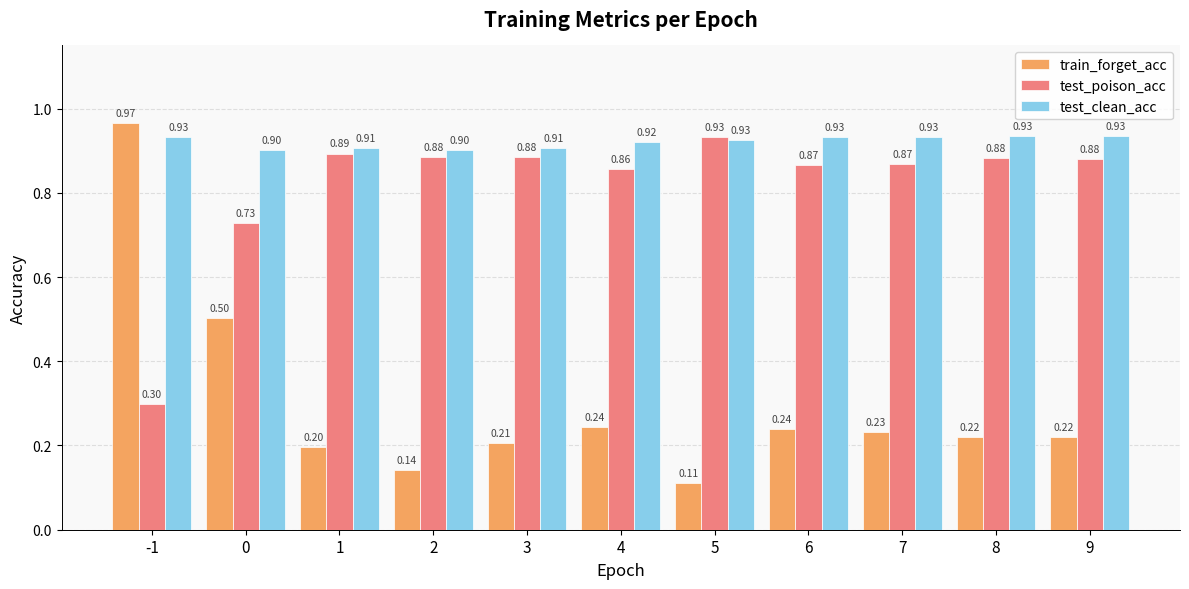

What is the sum of the test_poison_acc values at 0 and 8?

1.6